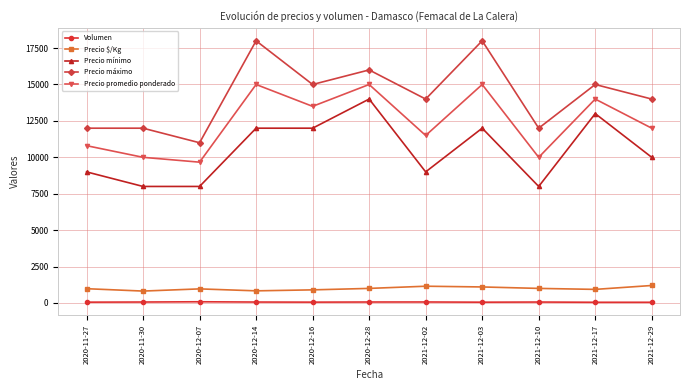

What is the average value of the Precio máximo series?

14273